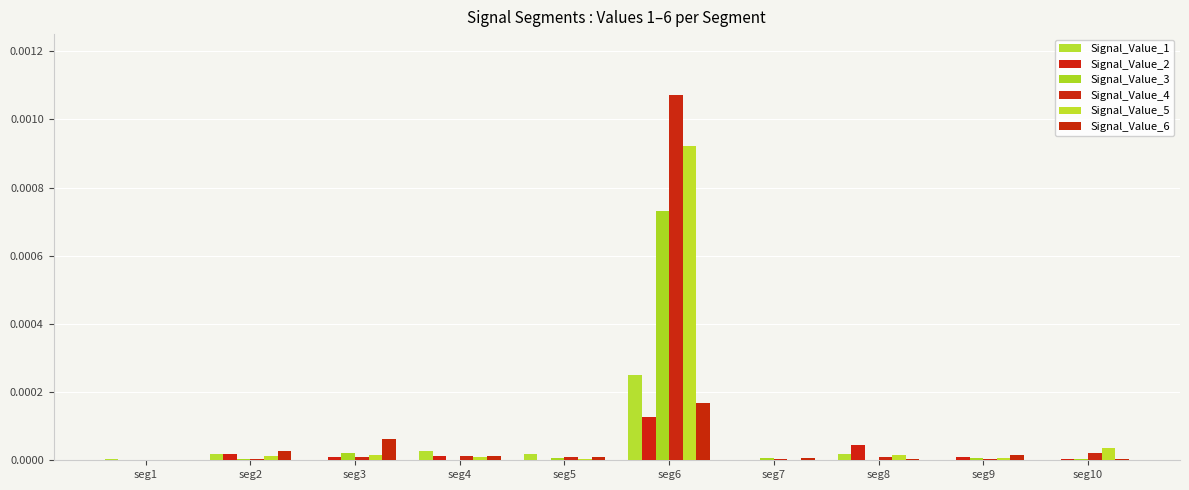

Are the bars grouped side by side (vs. stacked)?

Yes